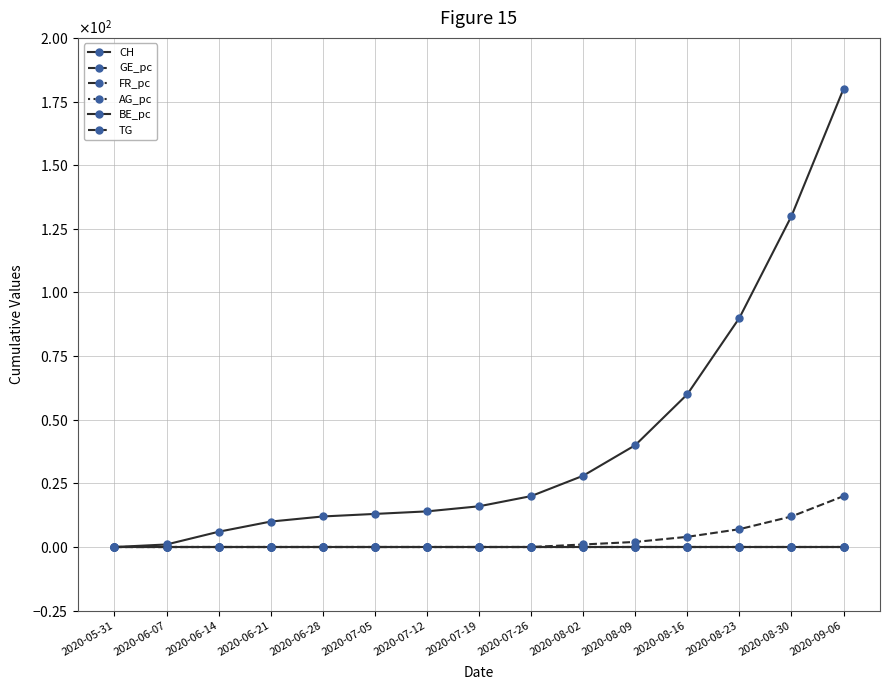

List the labels in order of FR_pc value, largest first.

2020-09-06, 2020-08-30, 2020-08-23, 2020-08-16, 2020-08-09, 2020-08-02, 2020-07-26, 2020-07-19, 2020-06-21, 2020-06-28, 2020-07-05, 2020-07-12, 2020-05-31, 2020-06-07, 2020-06-14